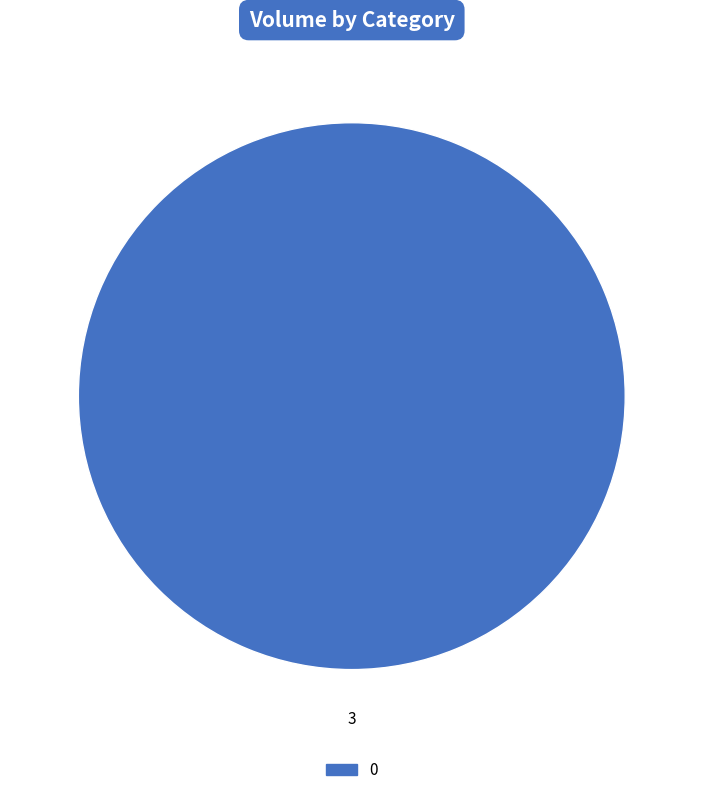

Is there a majority slice in this chart?

Yes